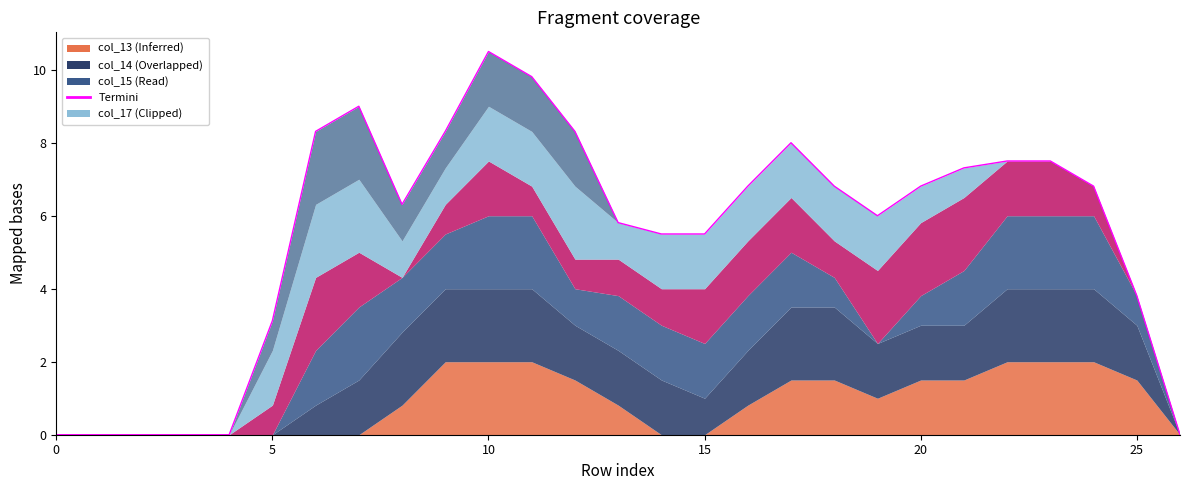

What is the ratio of the value at 14 to the value at 12?

0.7